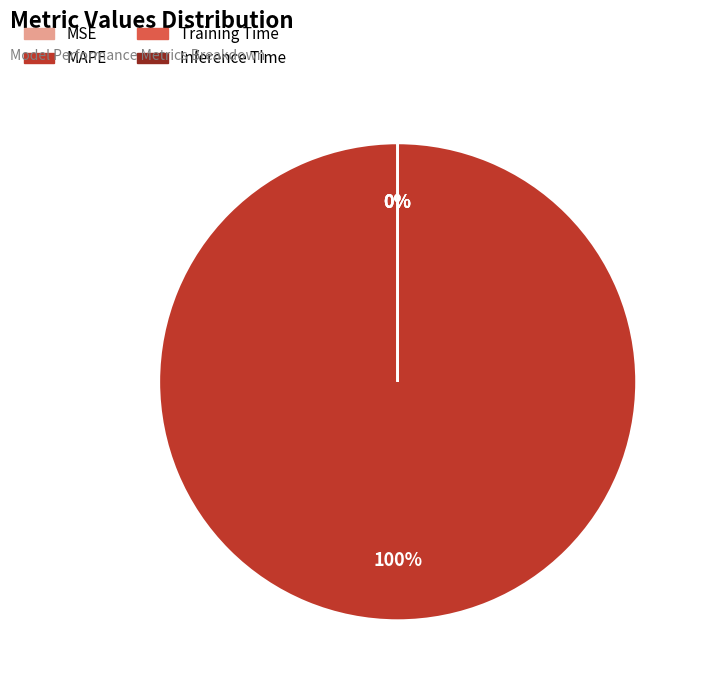

Does any single category account for the majority?

Yes